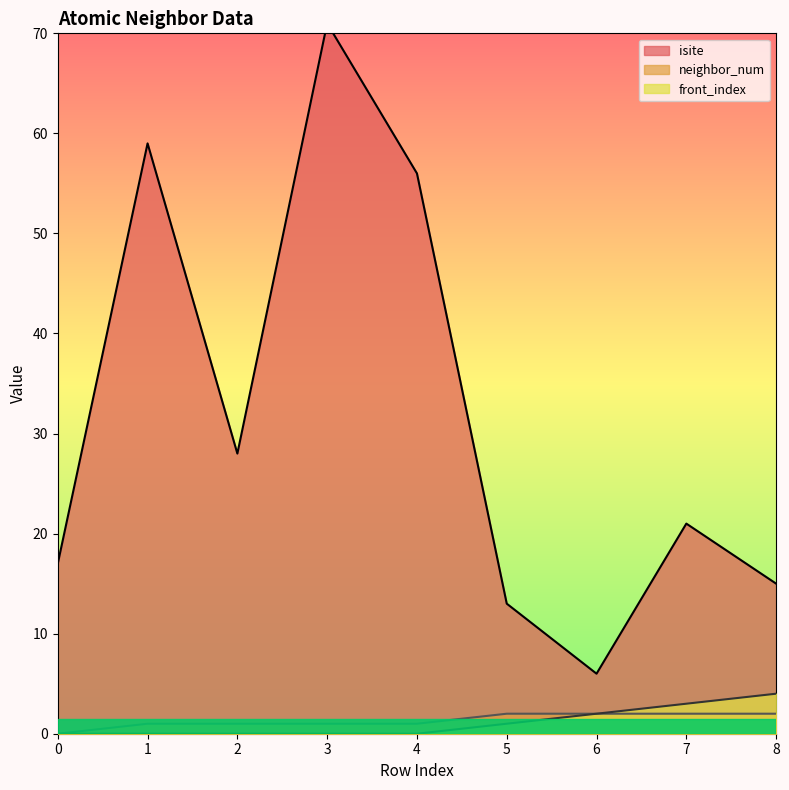

How many lines are shown in the chart?

3